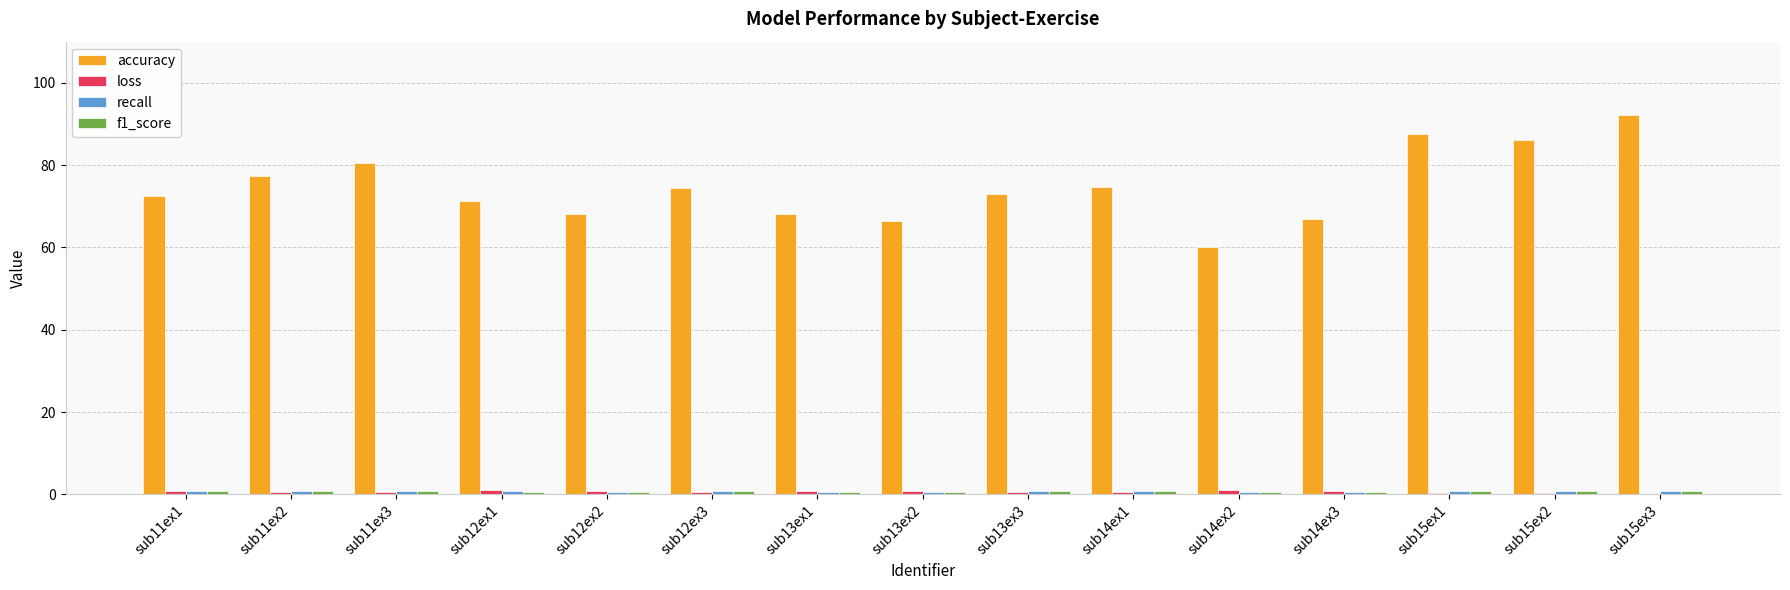

The accuracy series shows 92.1 at sub15ex3. True or false?

True